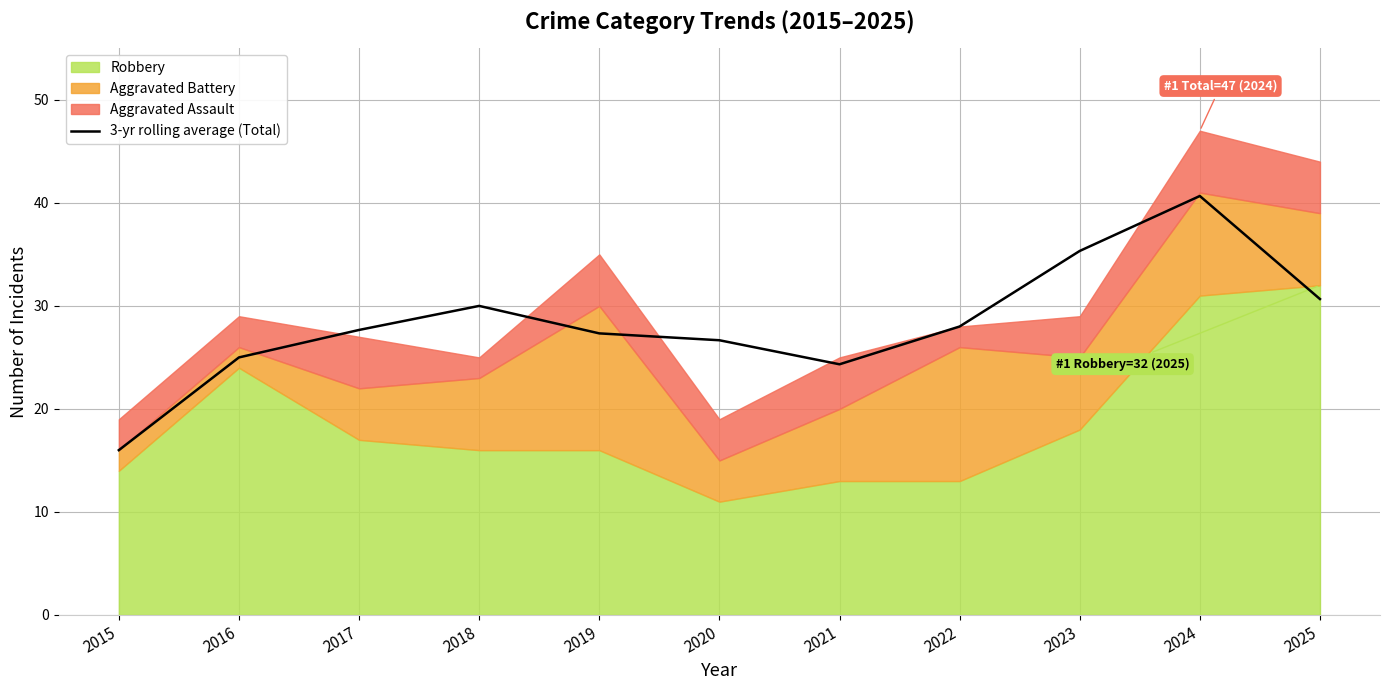

What is the minimum value shown in the chart?

16.0